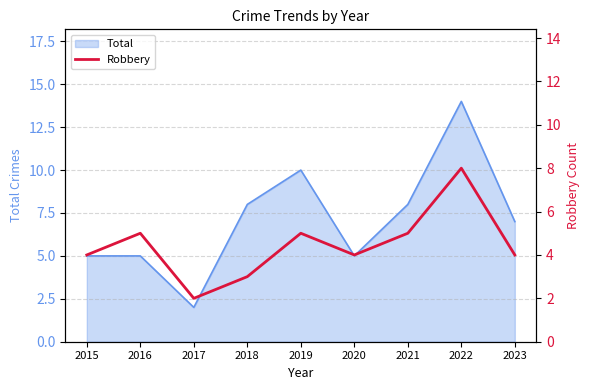

True or false: the data shows 4 at 2018.

False